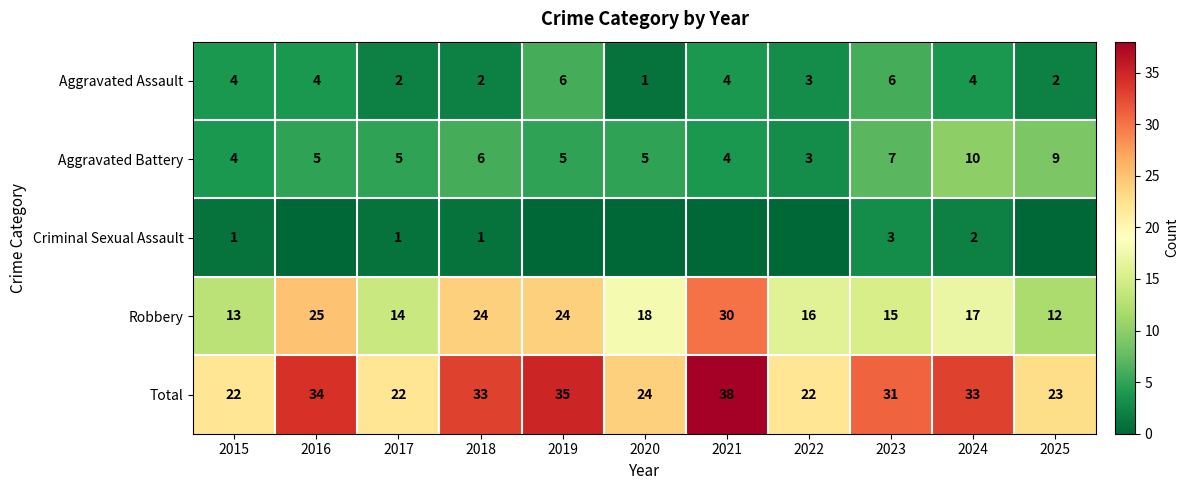

How many data points in Aggravated Assault are less than 4?

5